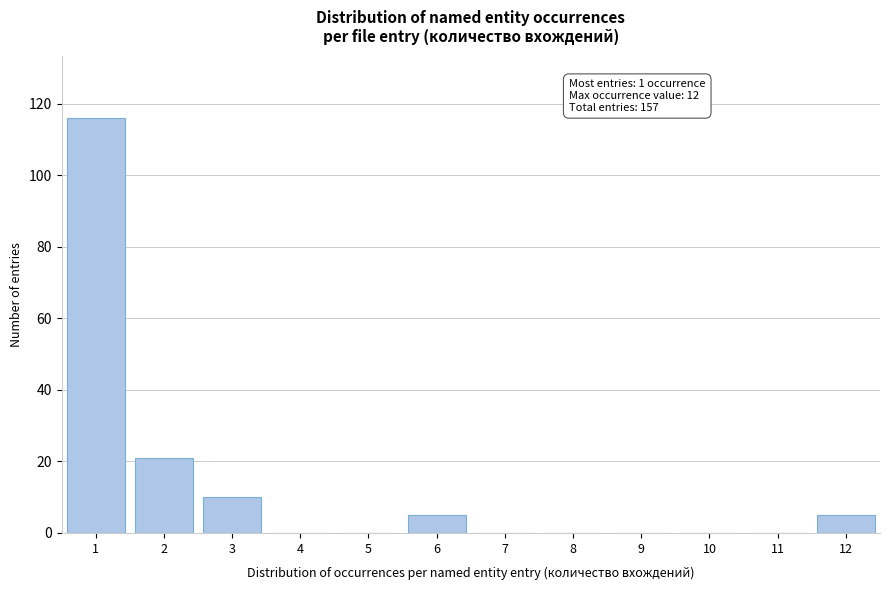

Reading right to left, what are all the values shown in this chart?

12=5	11=0	10=0	9=0	8=0	7=0	6=5	5=0	4=0	3=10	2=21	1=116